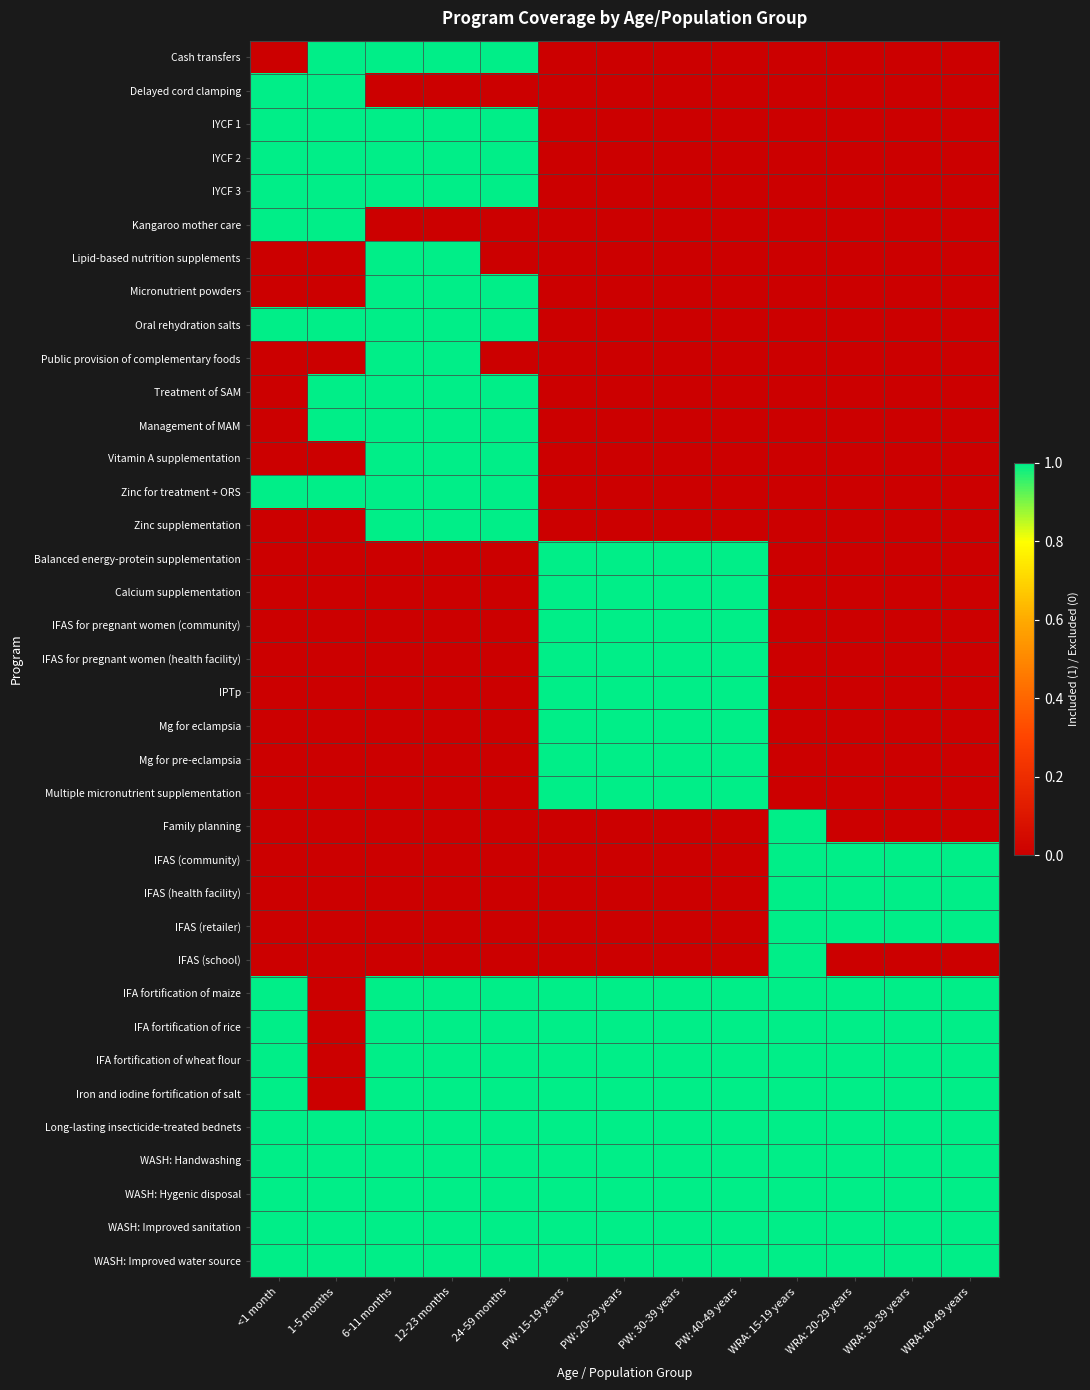

What is the total value across all series at WRA: 20-29 years?

12